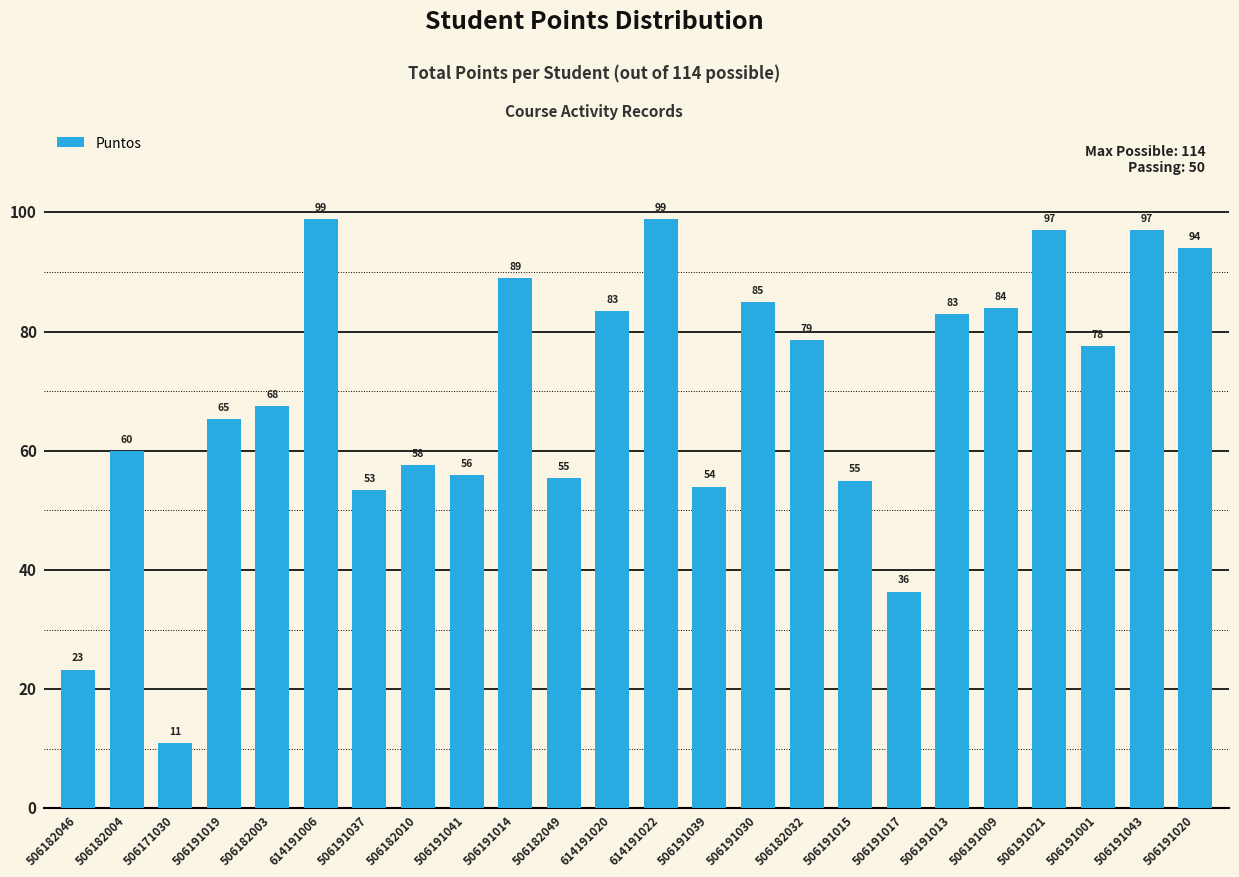

The chart shows a value of 146.3 at 506191009. True or false?

False